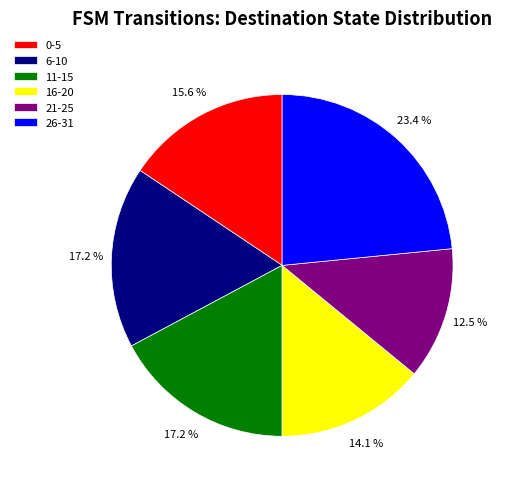

Does 6-10 represent more than half of the total?

No